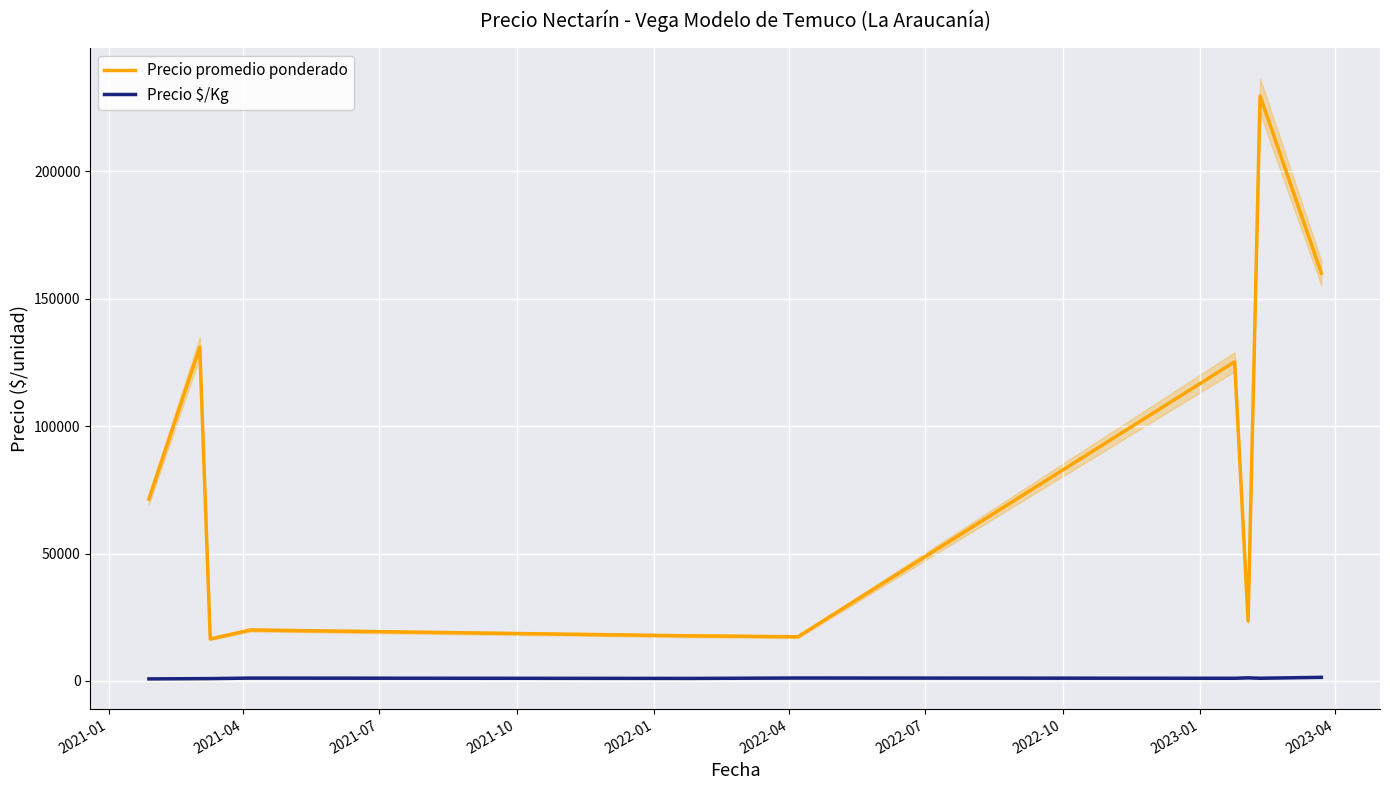

Rank the series by their maximum value, from highest to lowest.

Precio promedio ponderado, Precio $/Kg